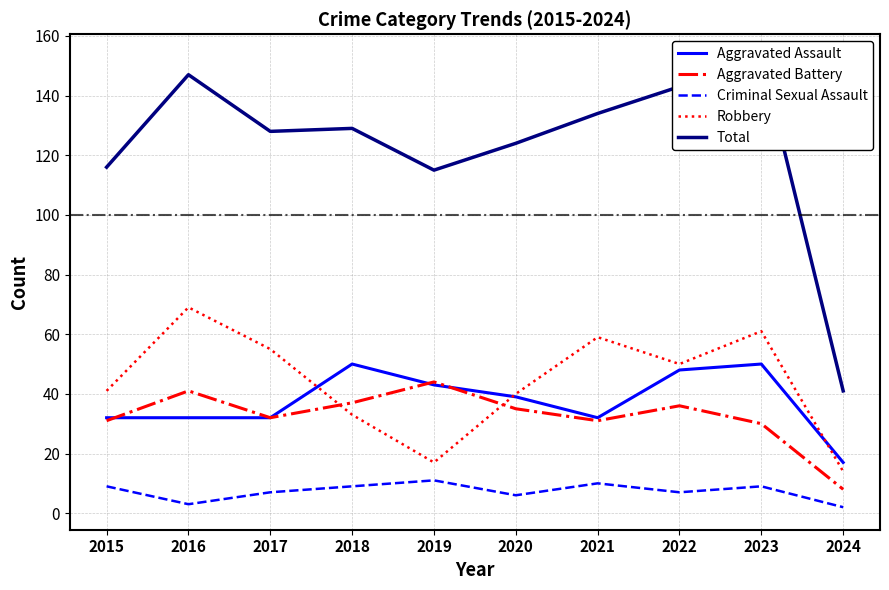

Reading left to right, extract all data points from this chart.

Aggravated Assault: 2015=32	2016=32	2017=32	2018=50	2019=43	2020=39	2021=32	2022=48	2023=50	2024=17
Aggravated Battery: 2015=31	2016=41	2017=32	2018=37	2019=44	2020=35	2021=31	2022=36	2023=30	2024=8
Criminal Sexual Assault: 2015=9	2016=3	2017=7	2018=9	2019=11	2020=6	2021=10	2022=7	2023=9	2024=2
Robbery: 2015=41	2016=69	2017=55	2018=33	2019=17	2020=40	2021=59	2022=50	2023=61	2024=14
Total: 2015=116	2016=147	2017=128	2018=129	2019=115	2020=124	2021=134	2022=143	2023=153	2024=41